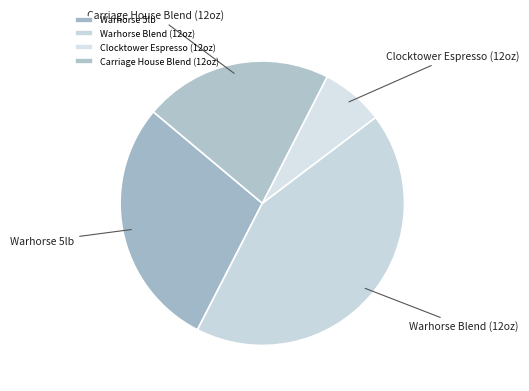

Which has a higher value, Warhorse Blend (12oz) or Warhorse 5lb?

Warhorse Blend (12oz)